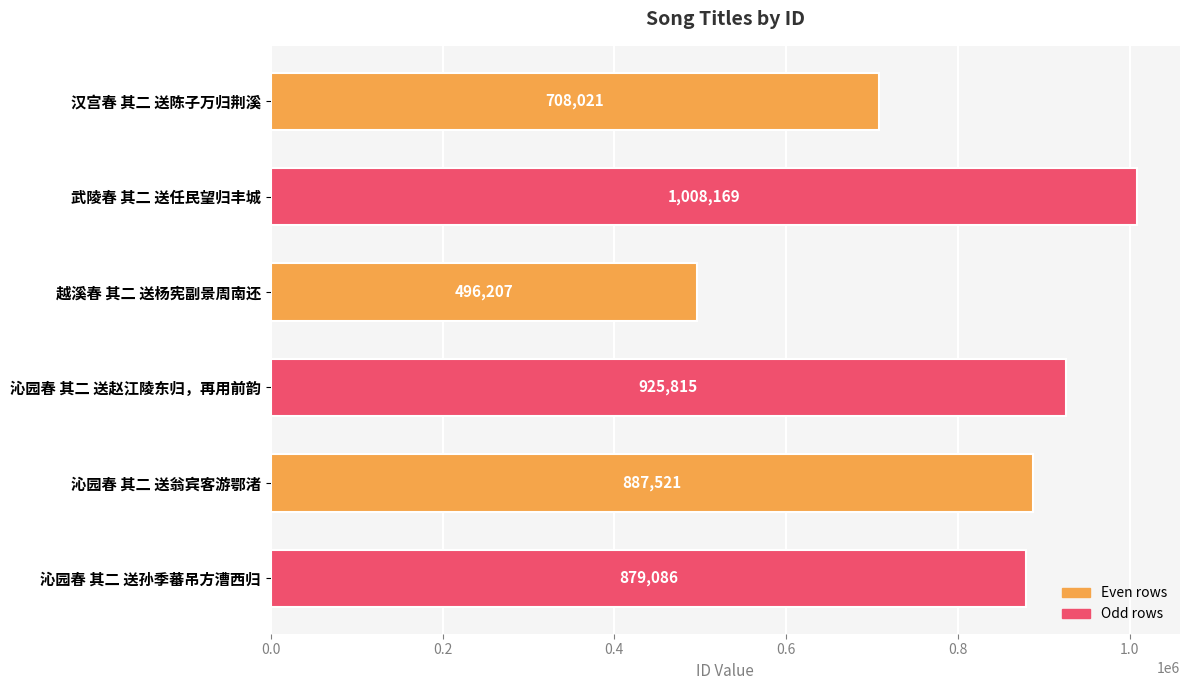

Reading bottom to top, extract all data points from this chart.

沁园春 其二 送孙季蕃吊方漕西归=879086	沁园春 其二 送翁宾客游鄂渚=887521	沁园春 其二 送赵江陵东归，再用前韵=925815	越溪春 其二 送杨宪副景周南还=496207	武陵春 其二 送任民望归丰城=1008169	汉宫春 其二 送陈子万归荆溪=708021